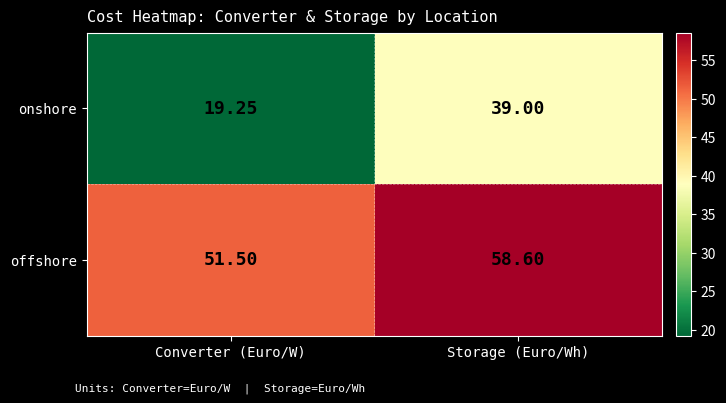

Rank the series by their average value, from lowest to highest.

onshore, offshore